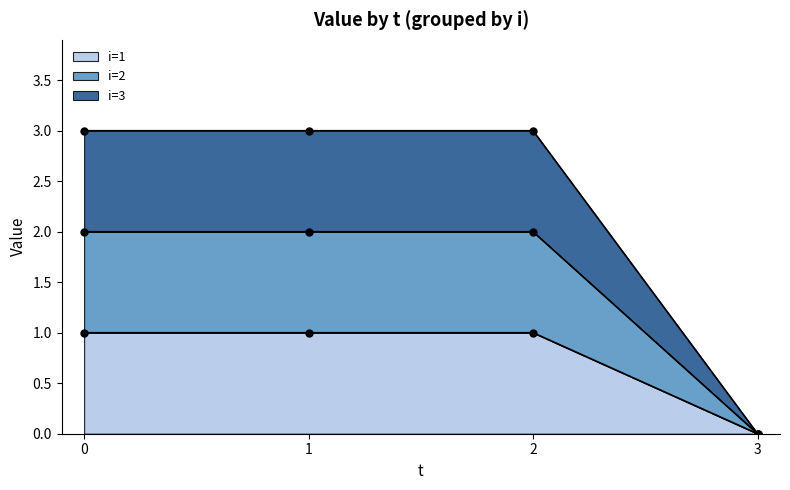

True or false: i=3 and i=1 intersect in this chart.

False